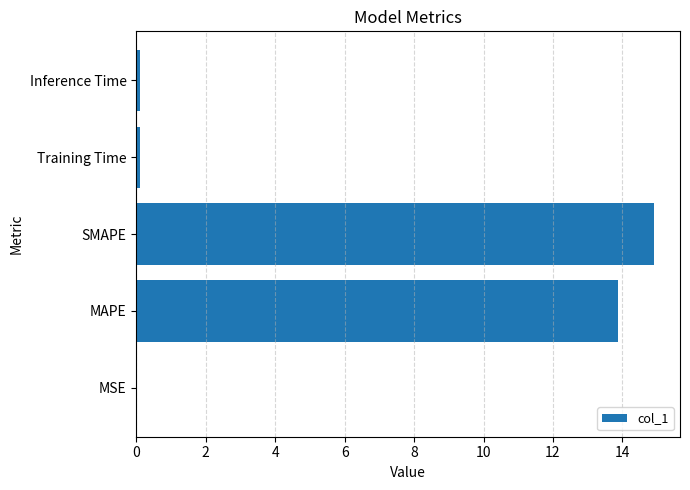

What is the sum of all values?

29.0